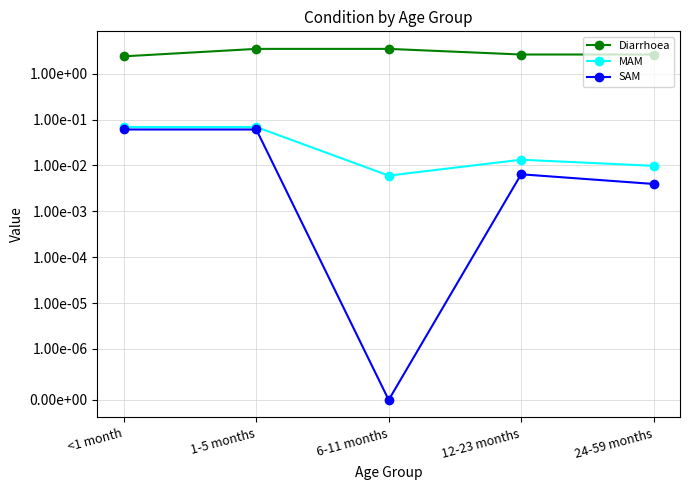

The value of MAM at 6-11 months is 0.0. True or false?

True